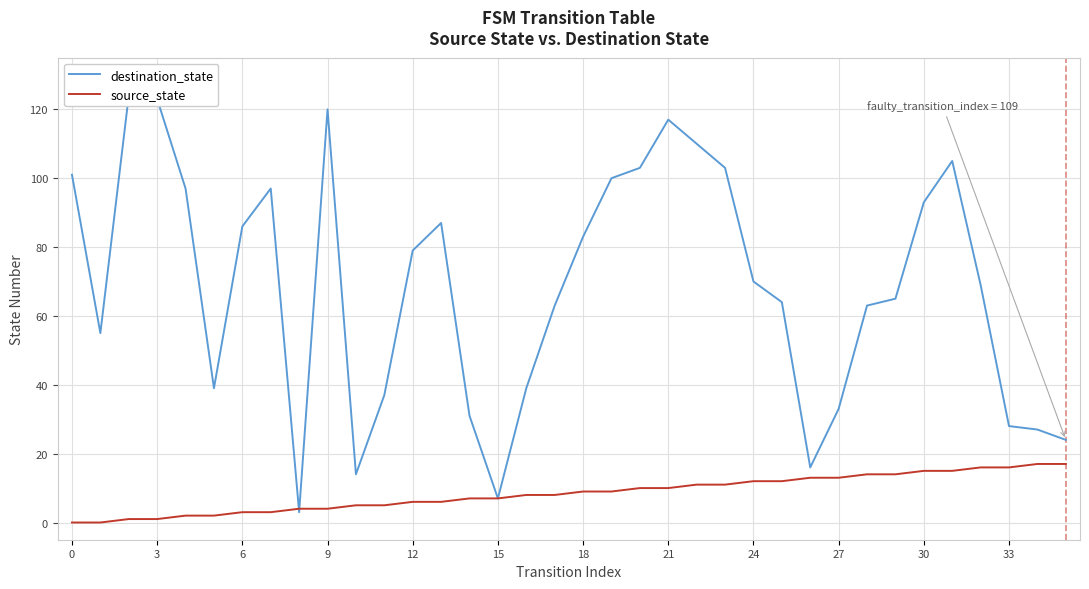

What is the sum of all source_state values?

306